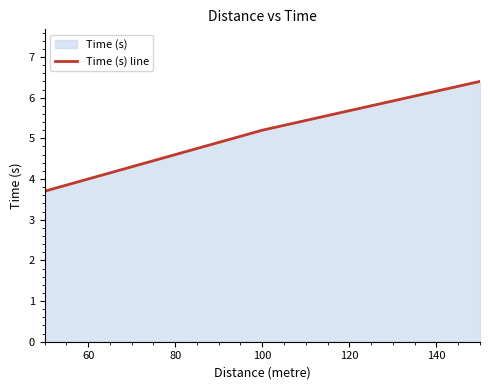

What is the smallest value displayed?

3.7